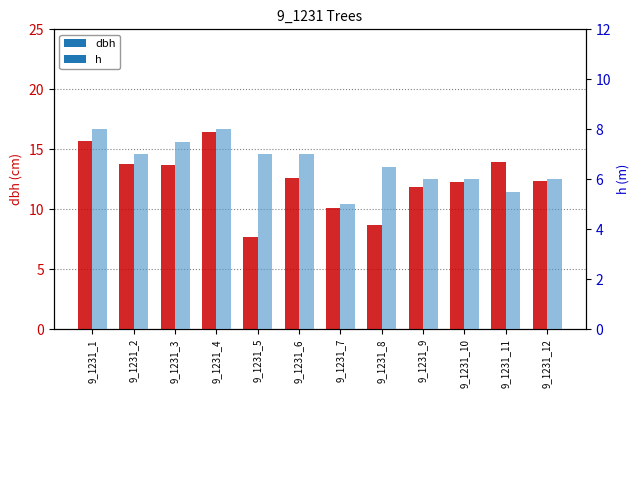

List the series in order of their overall mean, highest first.

dbh, h